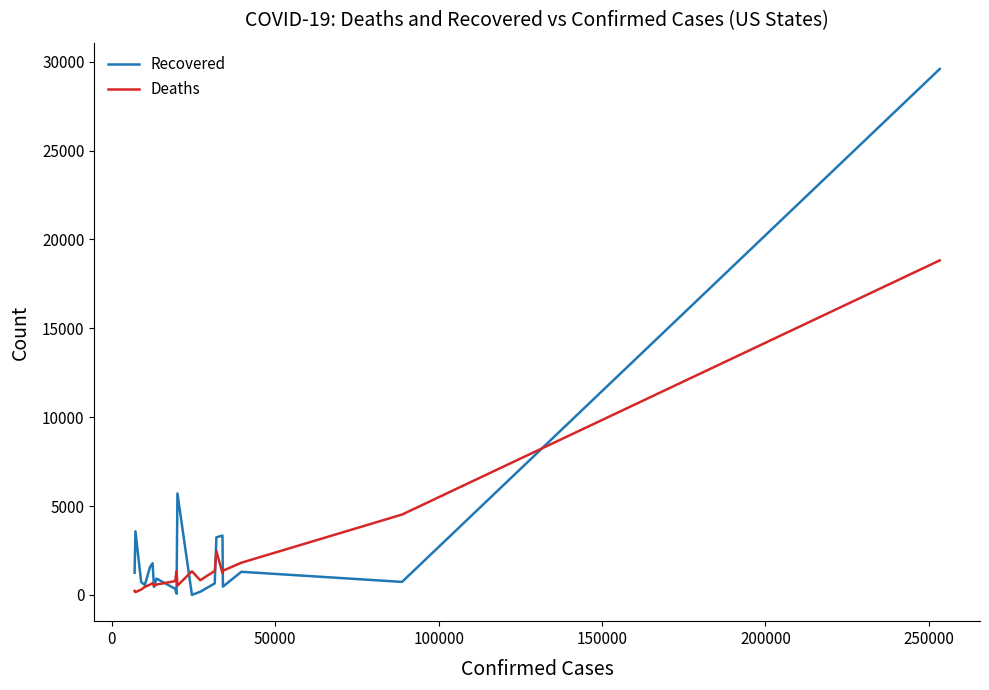

What is the highest value of the Recovered series?

29593